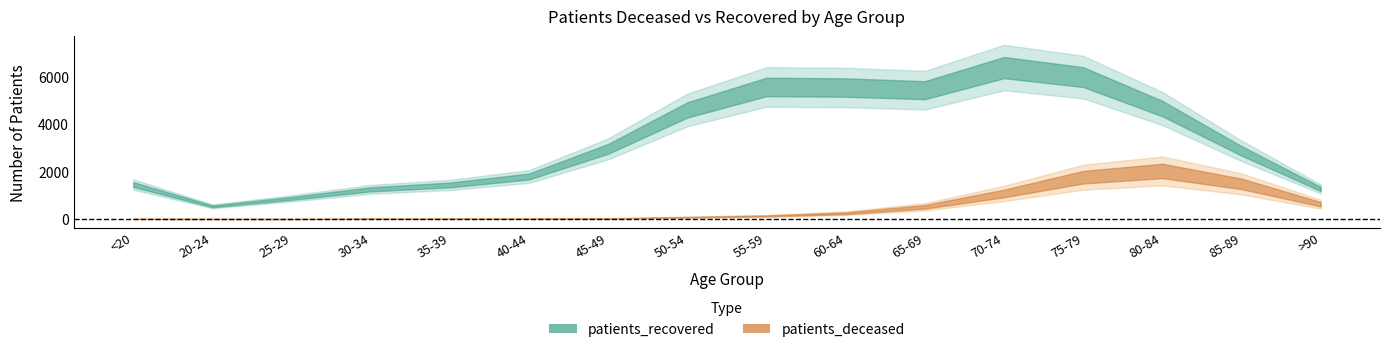

What is the difference between the second highest and minimum values in the patients_deceased series?

1756